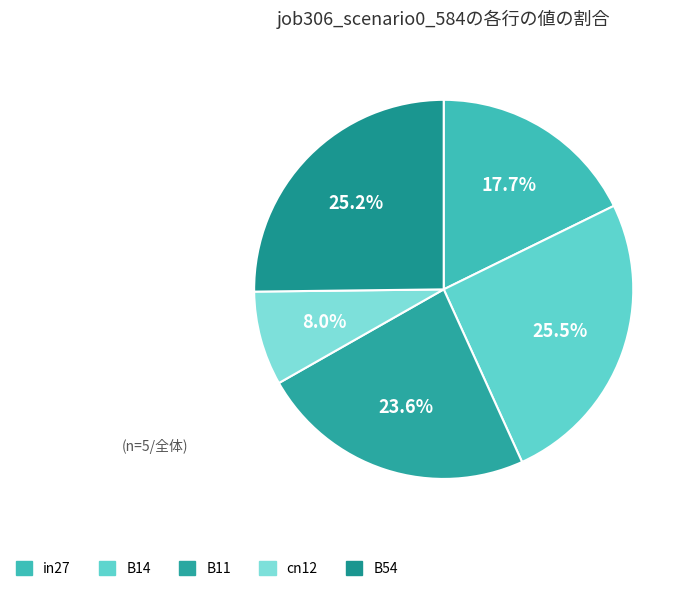

How many slices are in this pie chart?

5